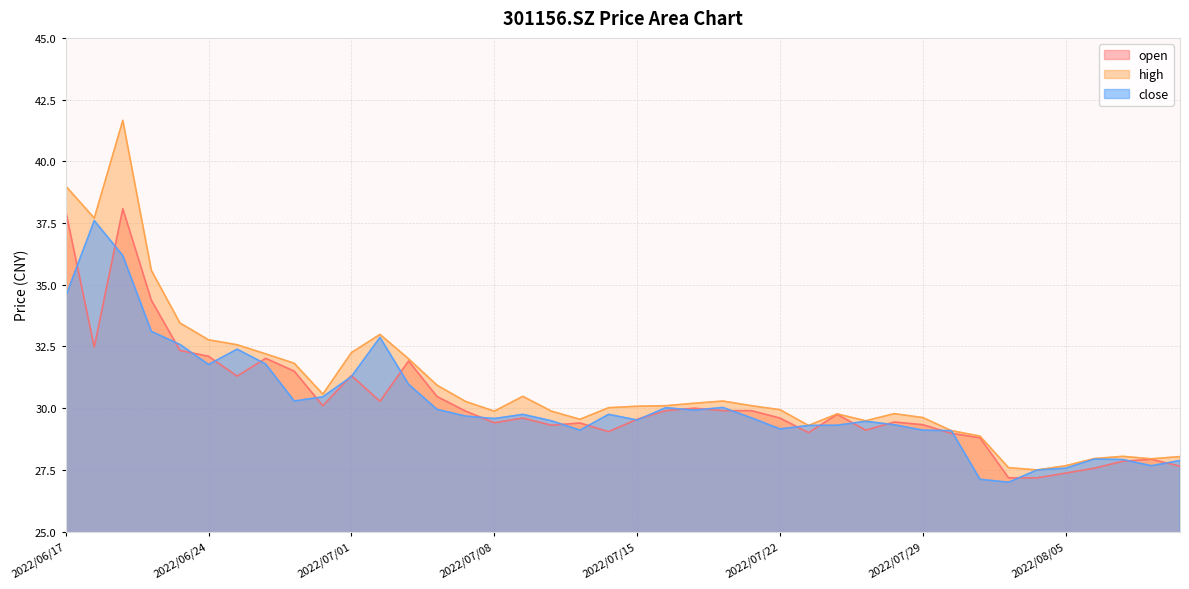

Does the chart display data point markers on the line(s)?

No